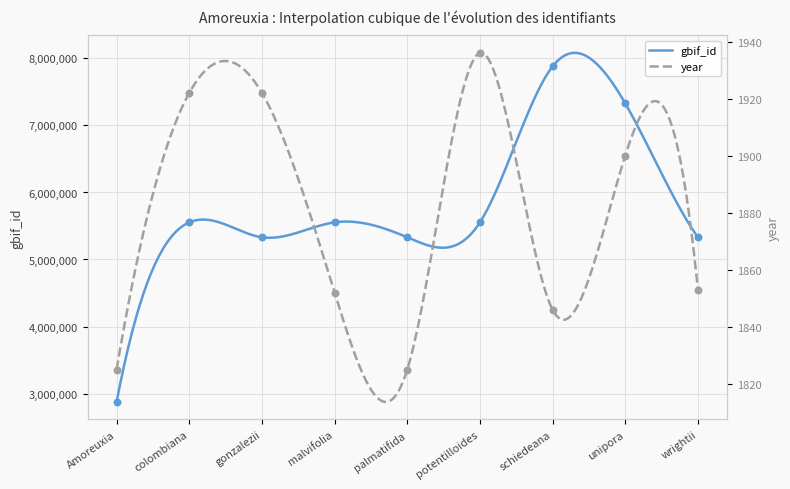

Which series has the largest total across all categories?

gbif_id